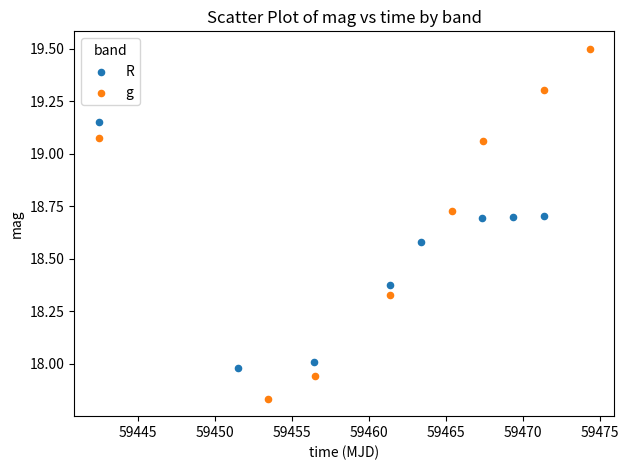

Which series has the widest spread of Y values?

g